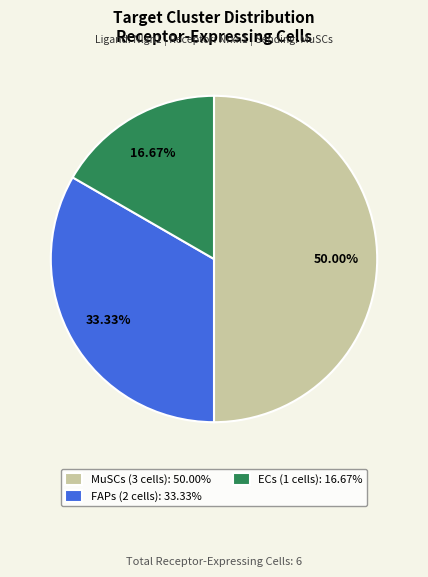

What portion of the pie excludes FAPs?

66.7%